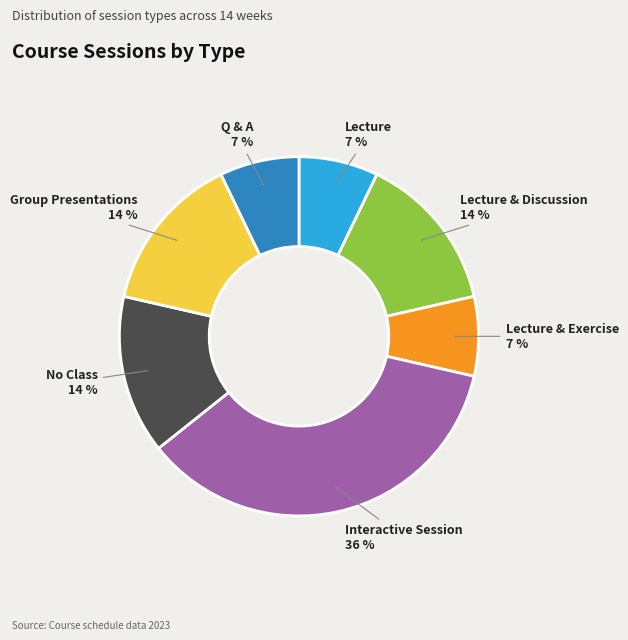

Does Lecture & Exercise represent more than half of the total?

No